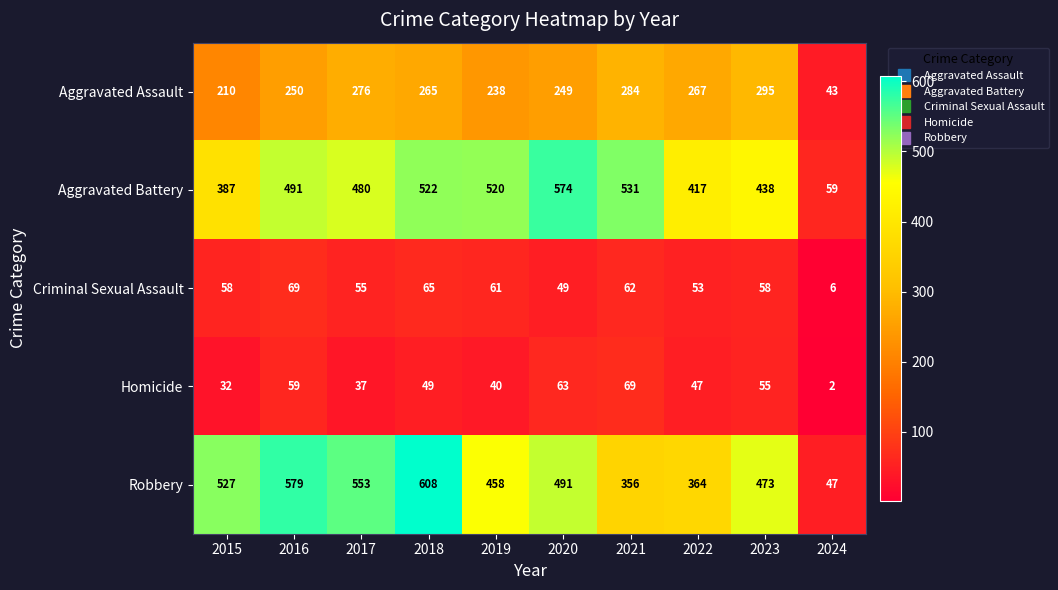

What is the approximate value of Aggravated Battery at 2018, to the nearest 50?

500